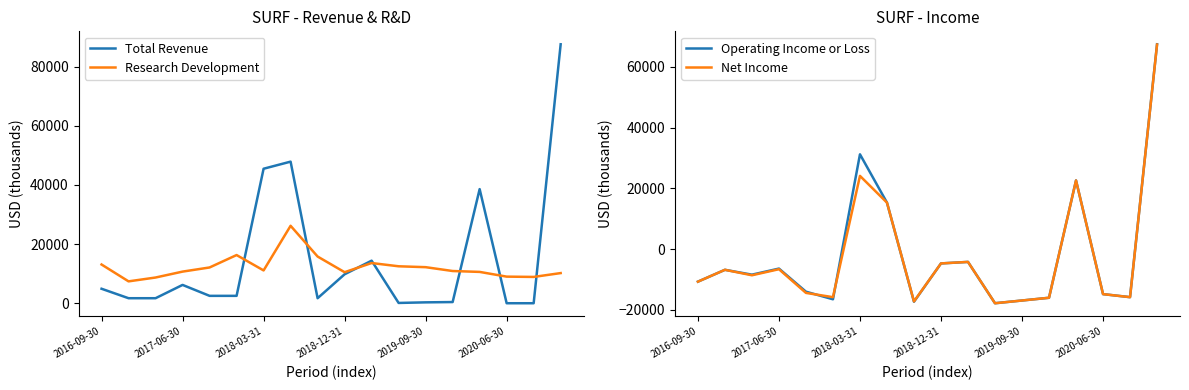

Is it true that Net Income equals 37823 at 14?

False